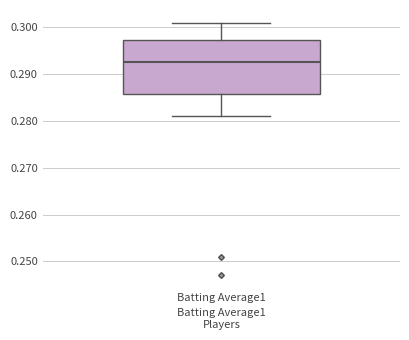

Transcribe this box plot: give where the median line is, the range the box spans, and where the two whiskers end, as read against the y-axis. The values are not printed on the chart, so give them approximately, as read against the axis.

median 0.293, box 0.286 to 0.297, whiskers 0.281 to 0.301